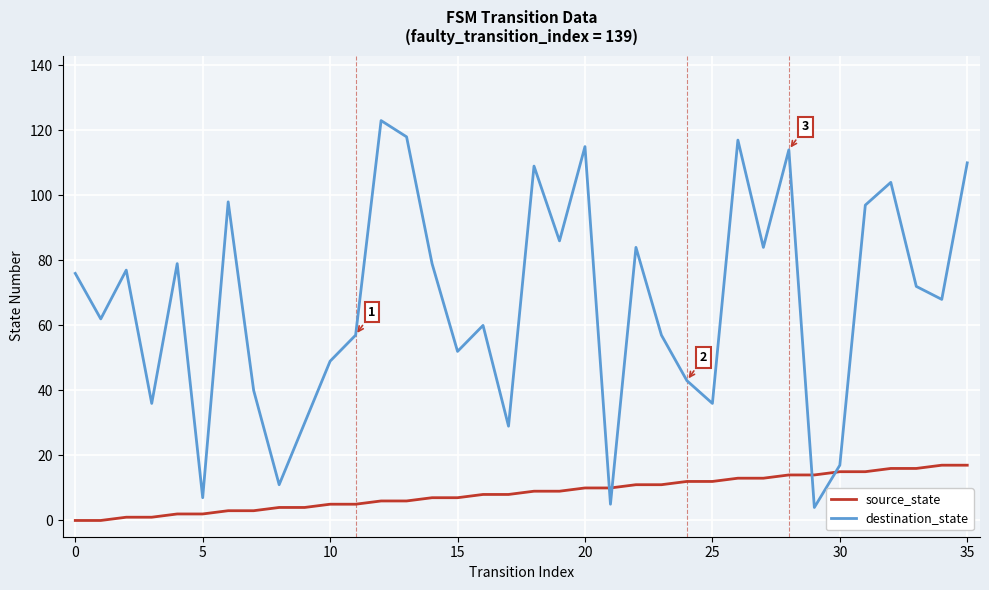

Which series has the widest spread of values?

destination_state